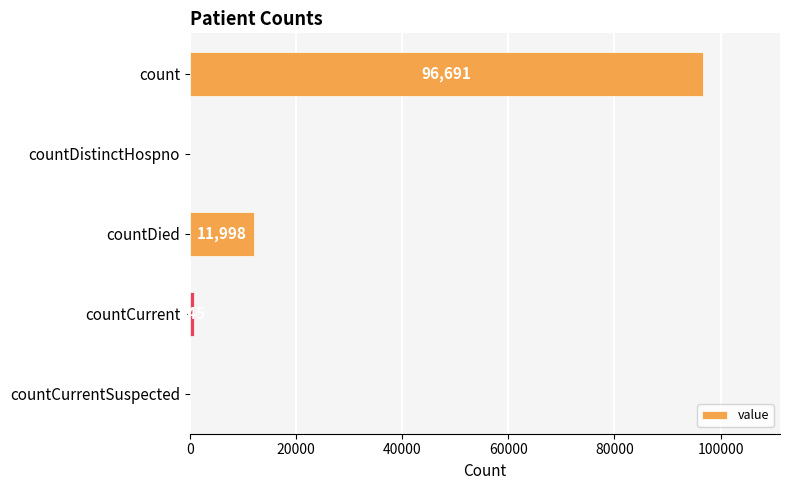

Is it true that the value at countCurrentSuspected is -29622?

False